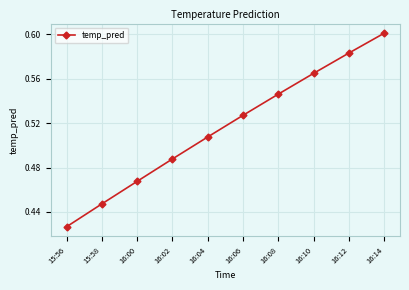

At which category does the chart reach its minimum across all series?

15:56